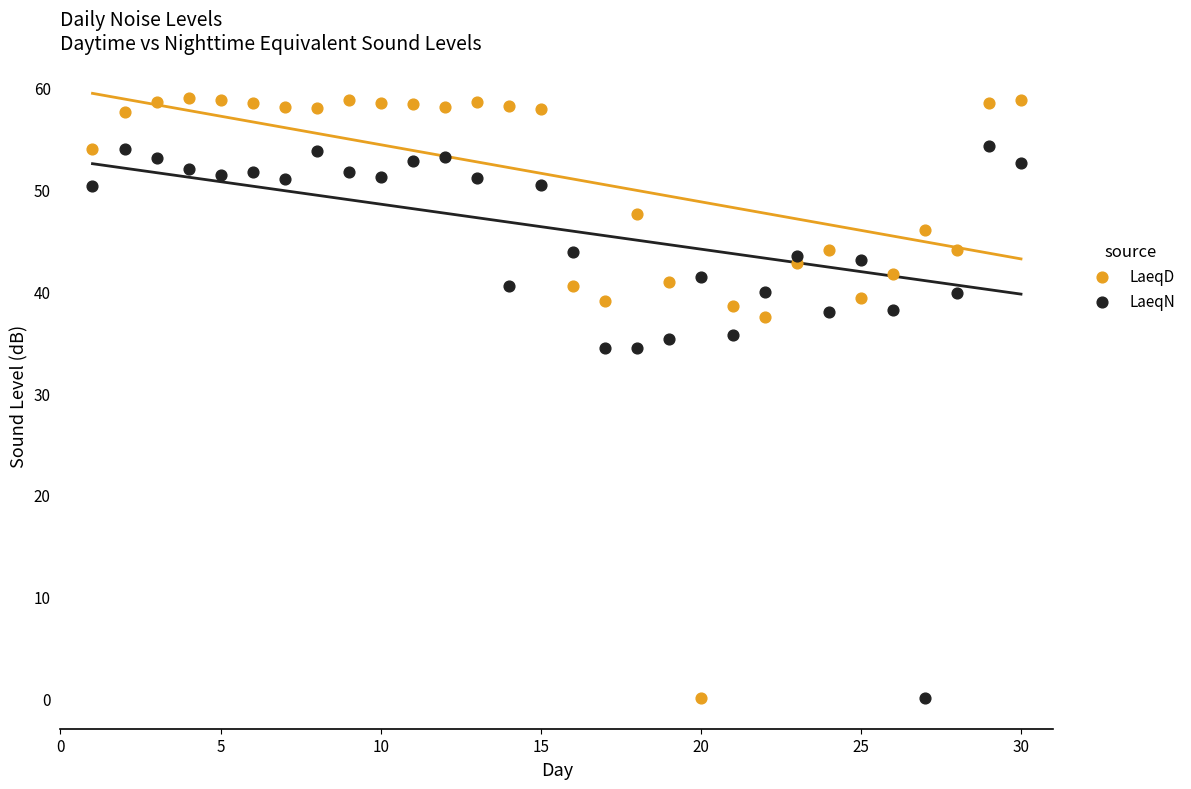

Across all data points, what is the range of Y values (max minus min)?

59.0